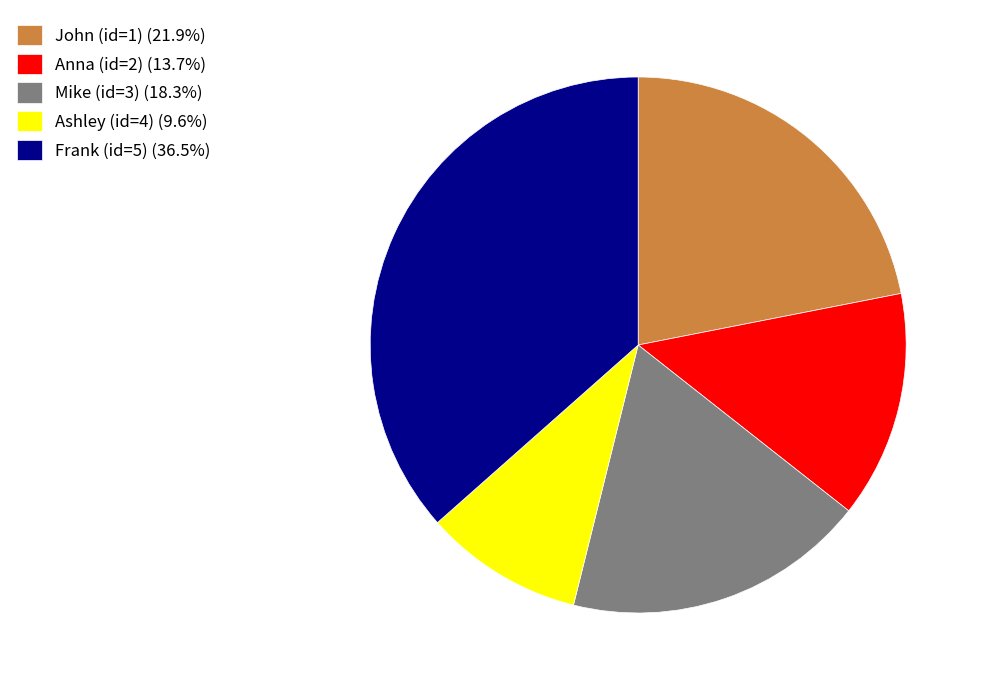

Combined, do Mike (id=3) (18.3%) and Anna (id=2) (13.7%) account for over 50%?

No